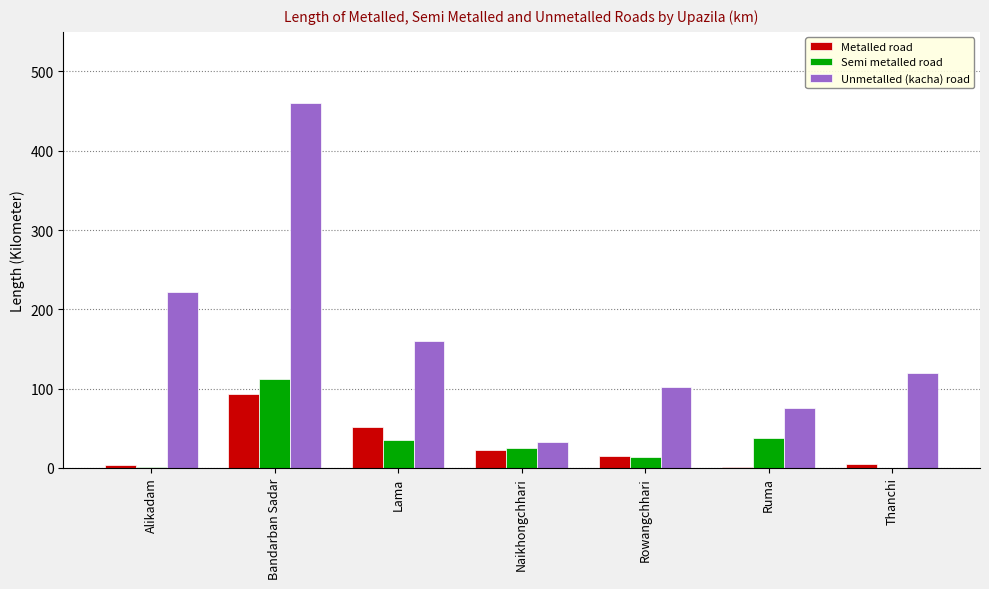

Between Bandarban Sadar and Naikhongchhari, which series saw the biggest shift?

Unmetalled (kacha) road